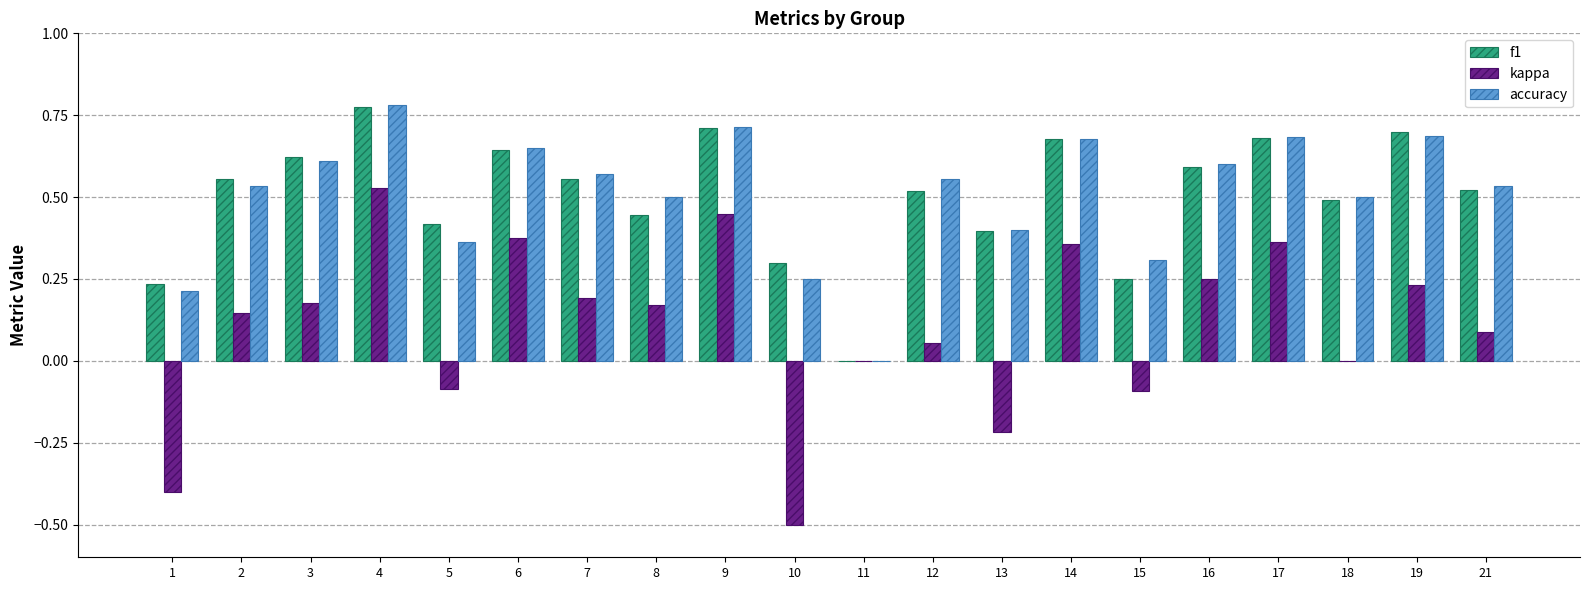

Which category has the highest value across all series?

4